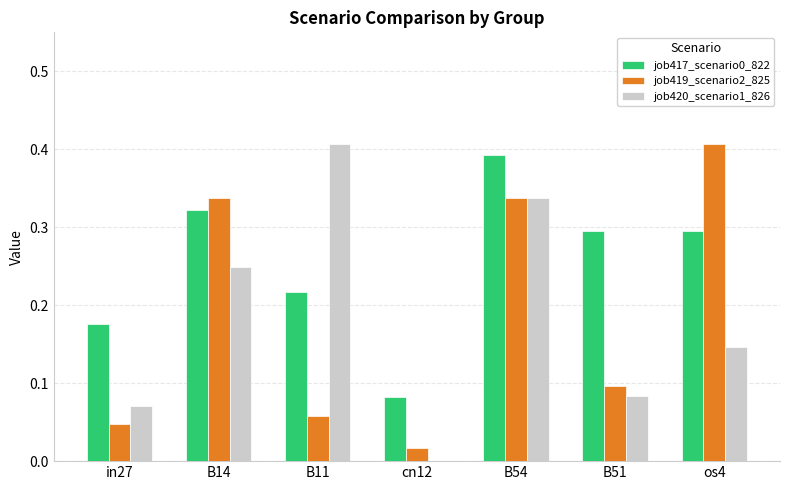

Is it true that job420_scenario1_826 equals 0.6 at B54?

False